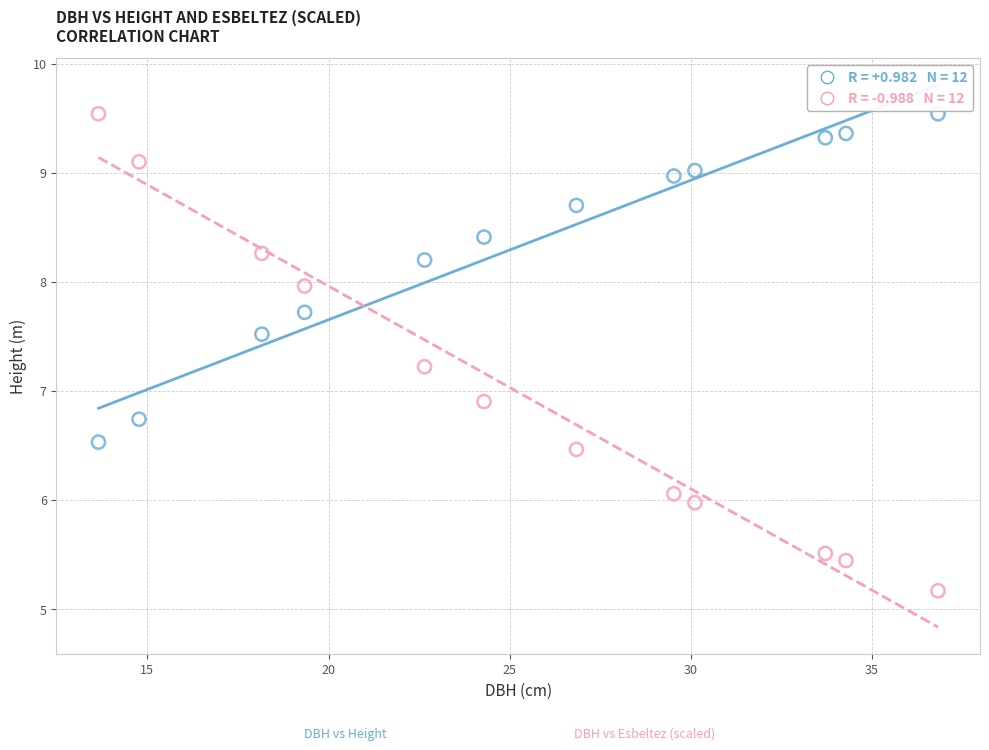

Across all series, what Y value is closest to 7?

6.9